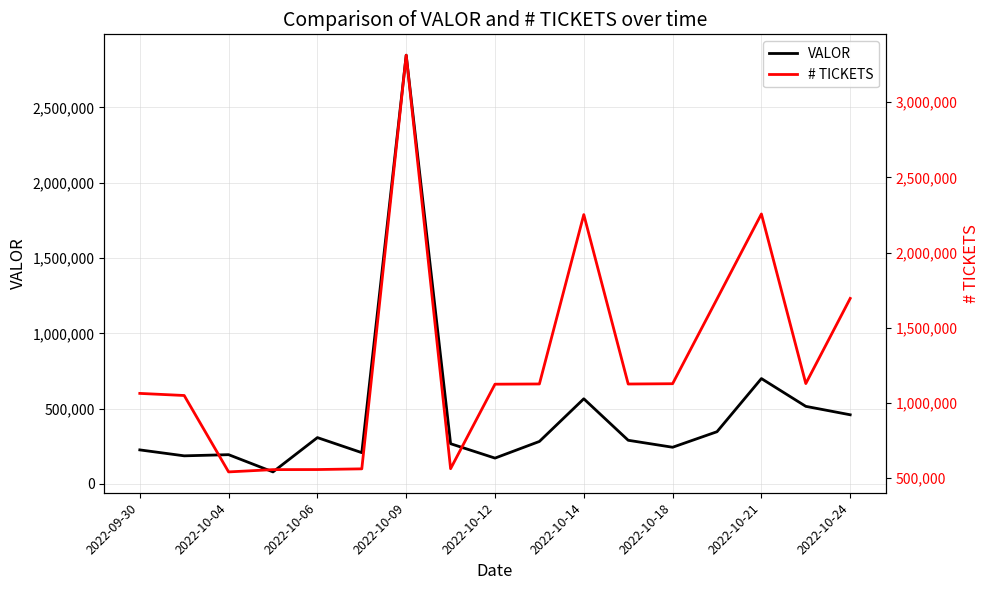

What is the difference between the highest and lowest values at 13?

1344148